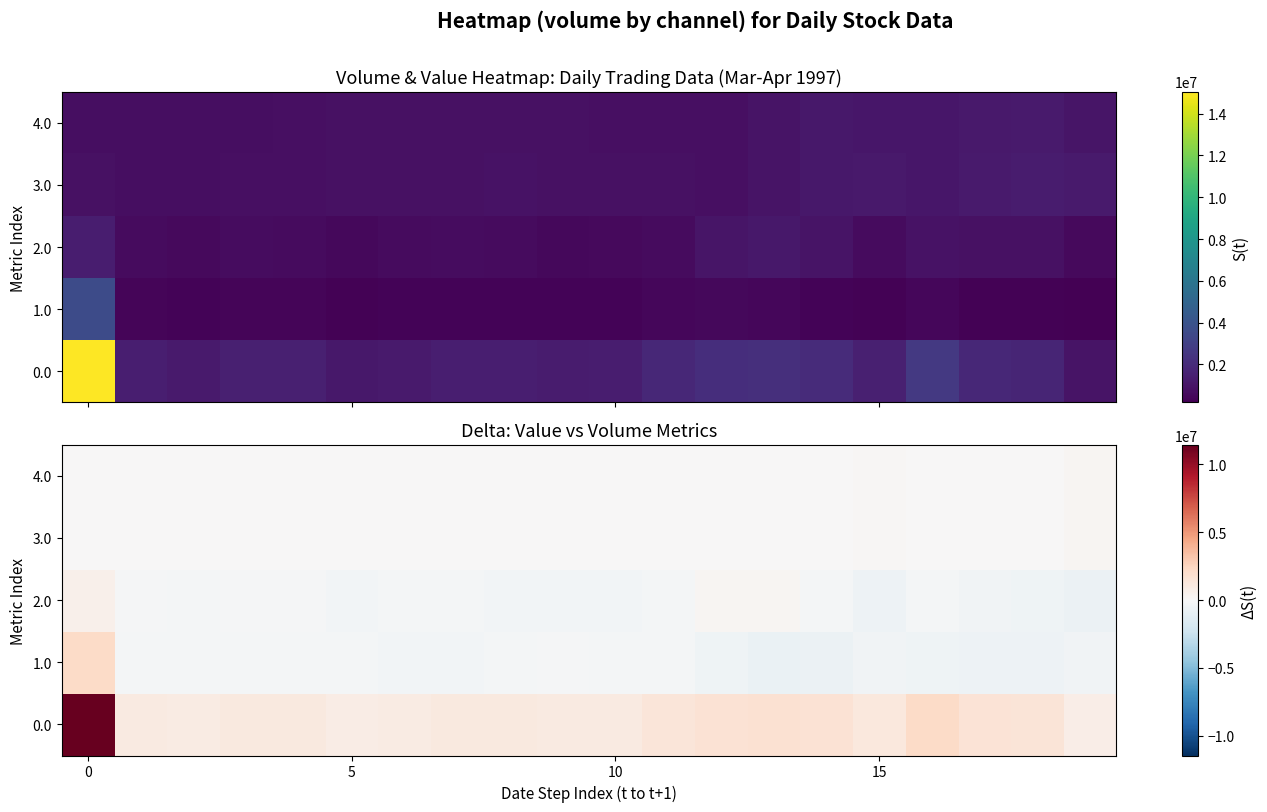

What is the difference between the highest and lowest values at 19?

1479050.0